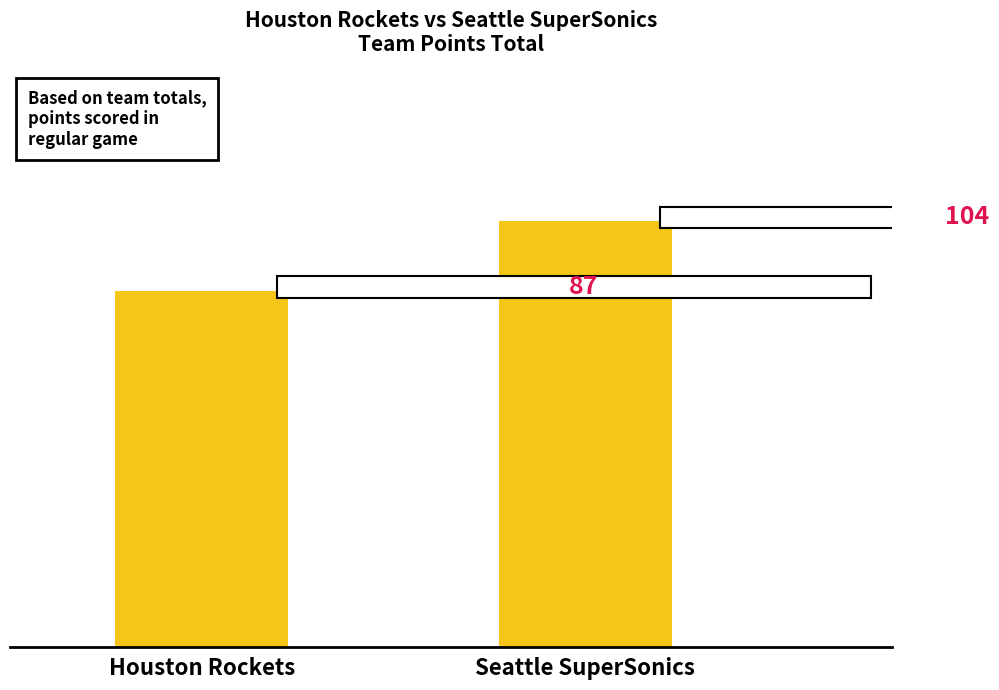

Between Seattle SuperSonics and Houston Rockets, which is larger?

Seattle SuperSonics